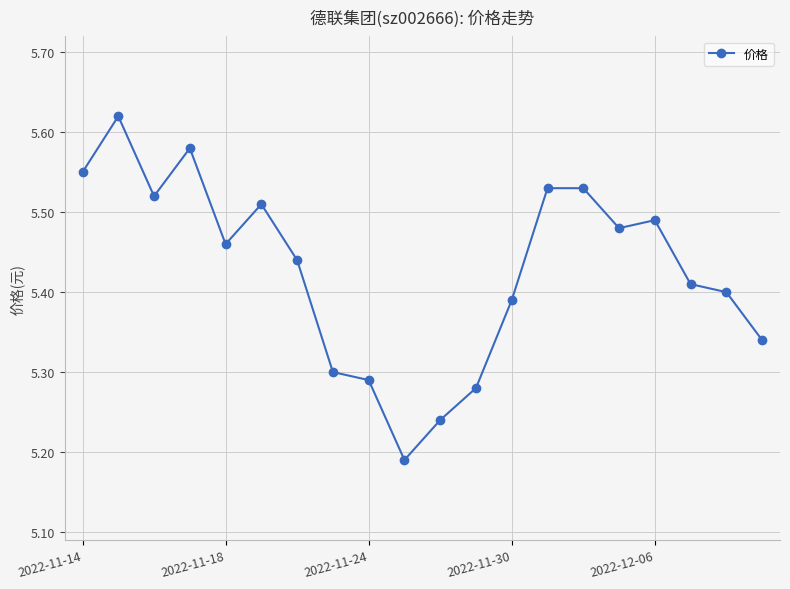

Is this an area chart (filled region under the line)?

No